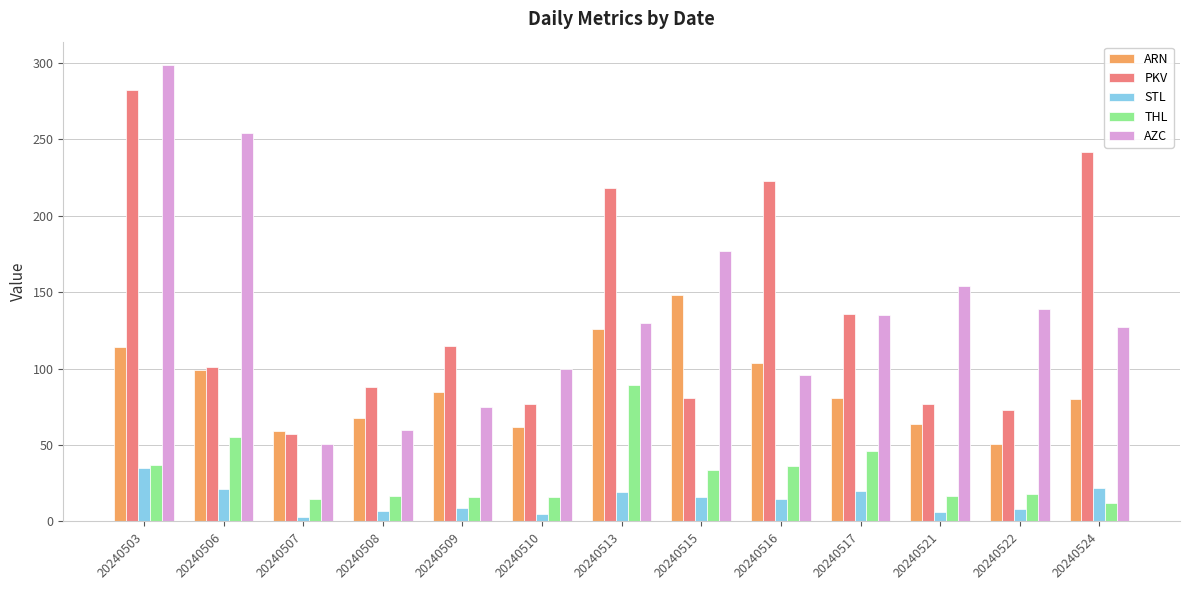

The THL series shows 30 at 20240508. True or false?

False